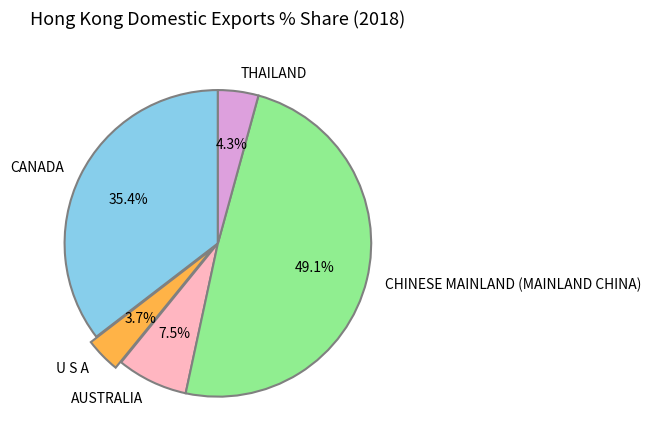

Is there a majority slice in this chart?

No